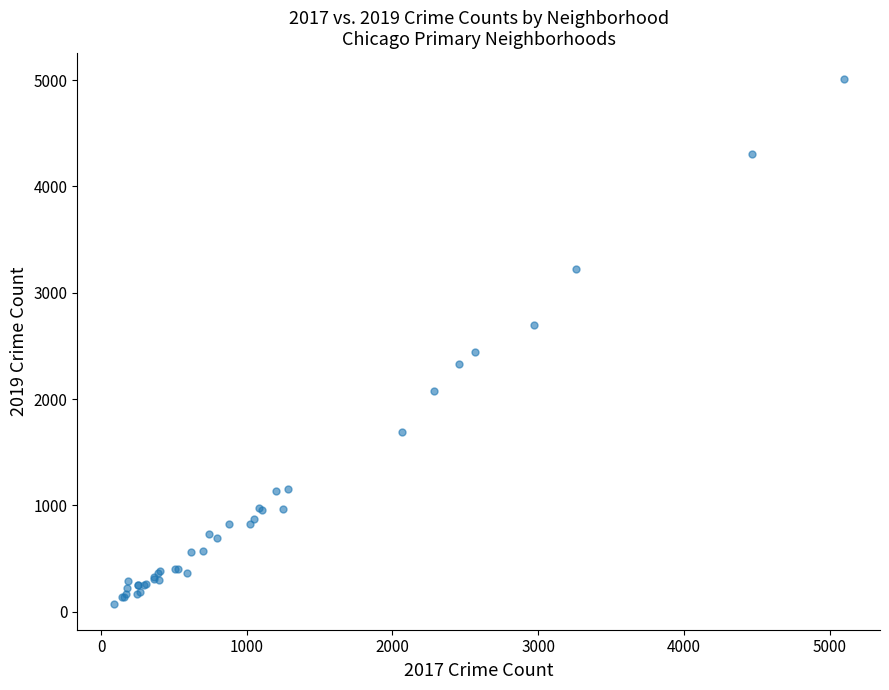

What Y value in the scatter plot is closest to 2542?

2441